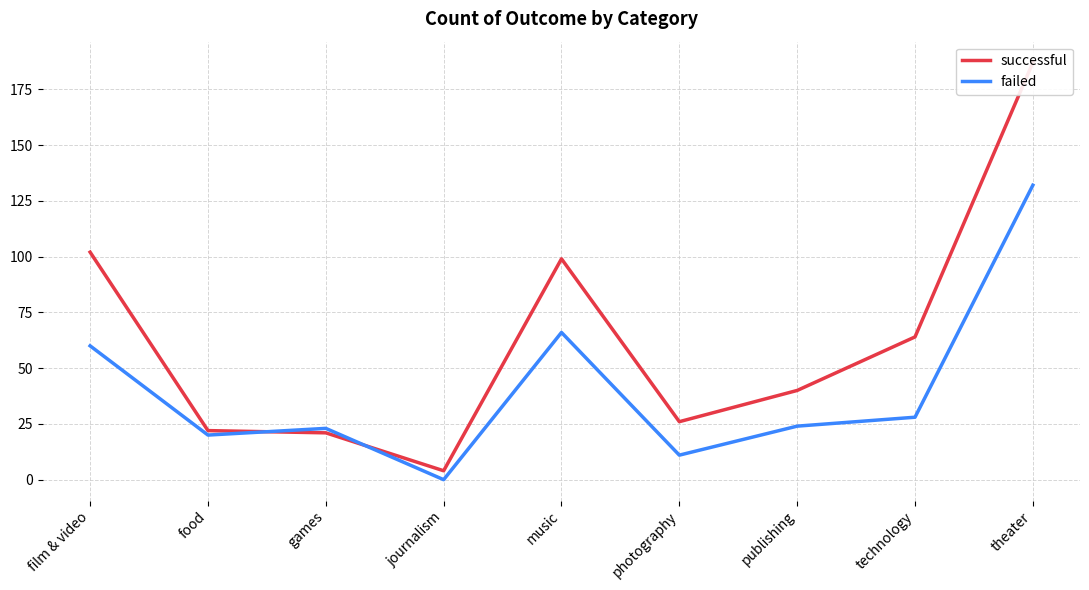

What is the greatest value displayed?

187